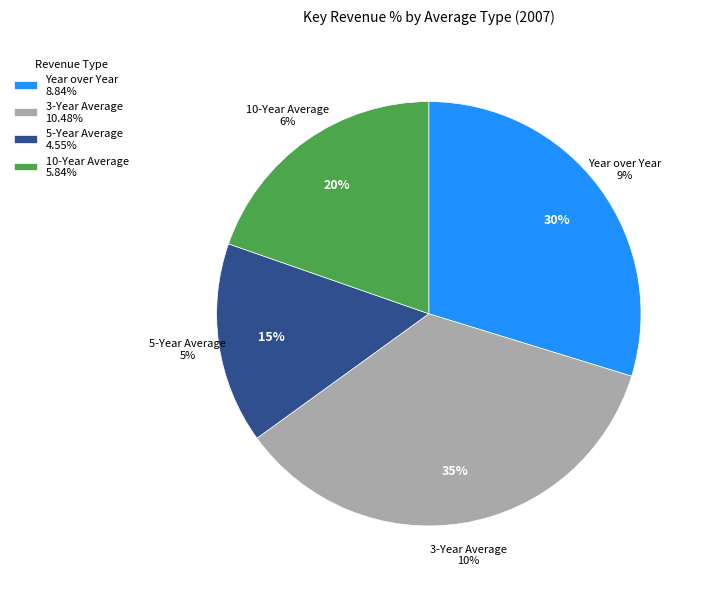

What percentage is the 5-Year Average slice, to the nearest percent?

15%